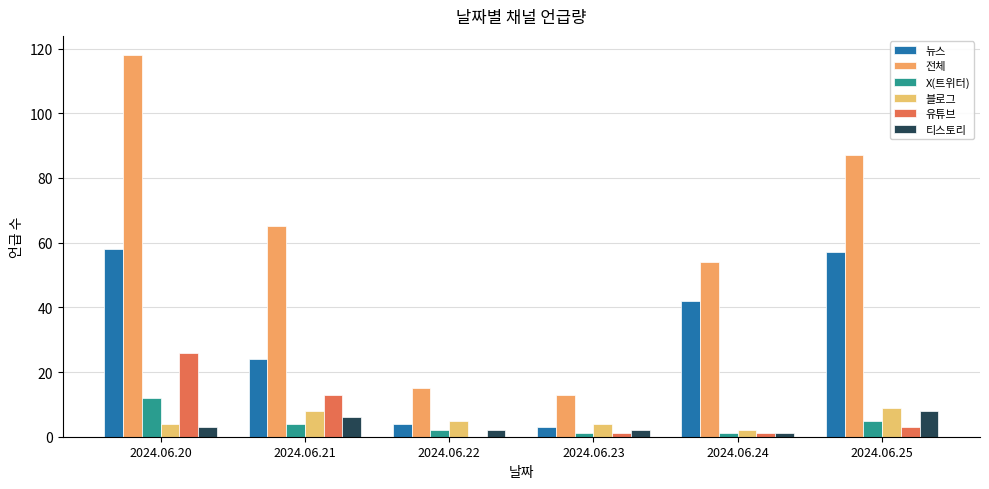

How many 블로그 values are between 4 and 8?

4